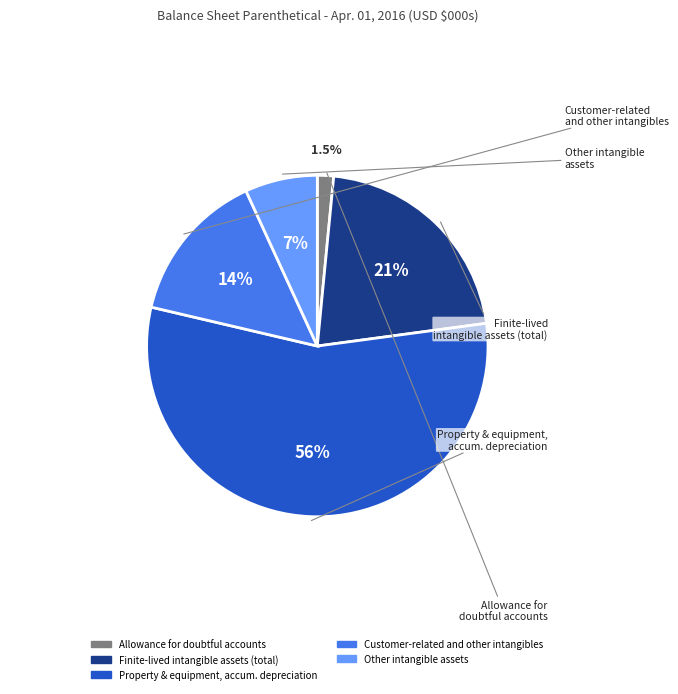

How many slices are in this pie chart?

5